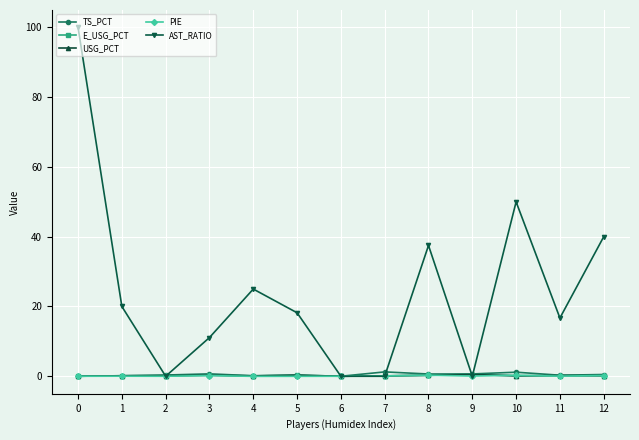

Which series changed the most between 2 and 11?

AST_RATIO